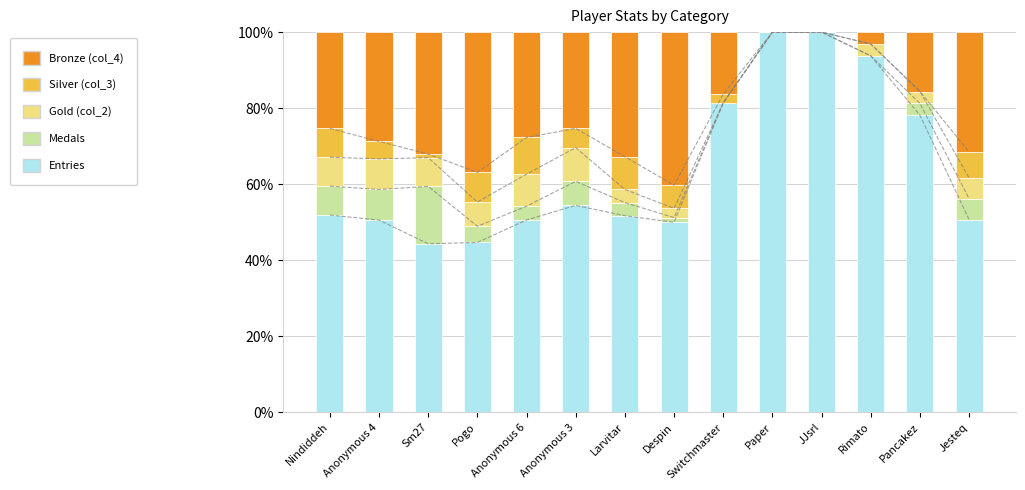

Reading left to right, transcribe all the data shown in this chart.

Entries: Nindiddeh=51.9	Anonymous 4=50.6	Sm27=44.3	Pogo=44.7	Anonymous 6=50.6	Anonymous 3=54.4	Larvitar=51.7	Despin=50.0	Switchmaster=81.4	Paper=100.0	JJsrl=100.0	Rimato=93.8	Pancakez=78.1	Jesteq=50.7
Medals: Nindiddeh=7.6	Anonymous 4=8.0	Sm27=15.1	Pogo=4.3	Anonymous 6=3.6	Anonymous 3=6.3	Larvitar=3.4	Despin=1.2	Switchmaster=0.0	Paper=0.0	JJsrl=0.0	Rimato=0.0	Pancakez=3.1	Jesteq=5.5
Gold (col_2): Nindiddeh=7.6	Anonymous 4=8.0	Sm27=7.5	Pogo=6.4	Anonymous 6=8.4	Anonymous 3=8.9	Larvitar=3.4	Despin=2.4	Switchmaster=0.0	Paper=0.0	JJsrl=0.0	Rimato=3.1	Pancakez=3.1	Jesteq=5.5
Silver (col_3): Nindiddeh=7.6	Anonymous 4=4.6	Sm27=0.9	Pogo=7.8	Anonymous 6=9.6	Anonymous 3=5.1	Larvitar=8.6	Despin=6.1	Switchmaster=2.3	Paper=0.0	JJsrl=0.0	Rimato=0.0	Pancakez=0.0	Jesteq=6.8
Bronze (col_4): Nindiddeh=25.3	Anonymous 4=28.7	Sm27=32.1	Pogo=36.9	Anonymous 6=27.7	Anonymous 3=25.3	Larvitar=32.8	Despin=40.2	Switchmaster=16.3	Paper=0.0	JJsrl=0.0	Rimato=3.1	Pancakez=15.6	Jesteq=31.5